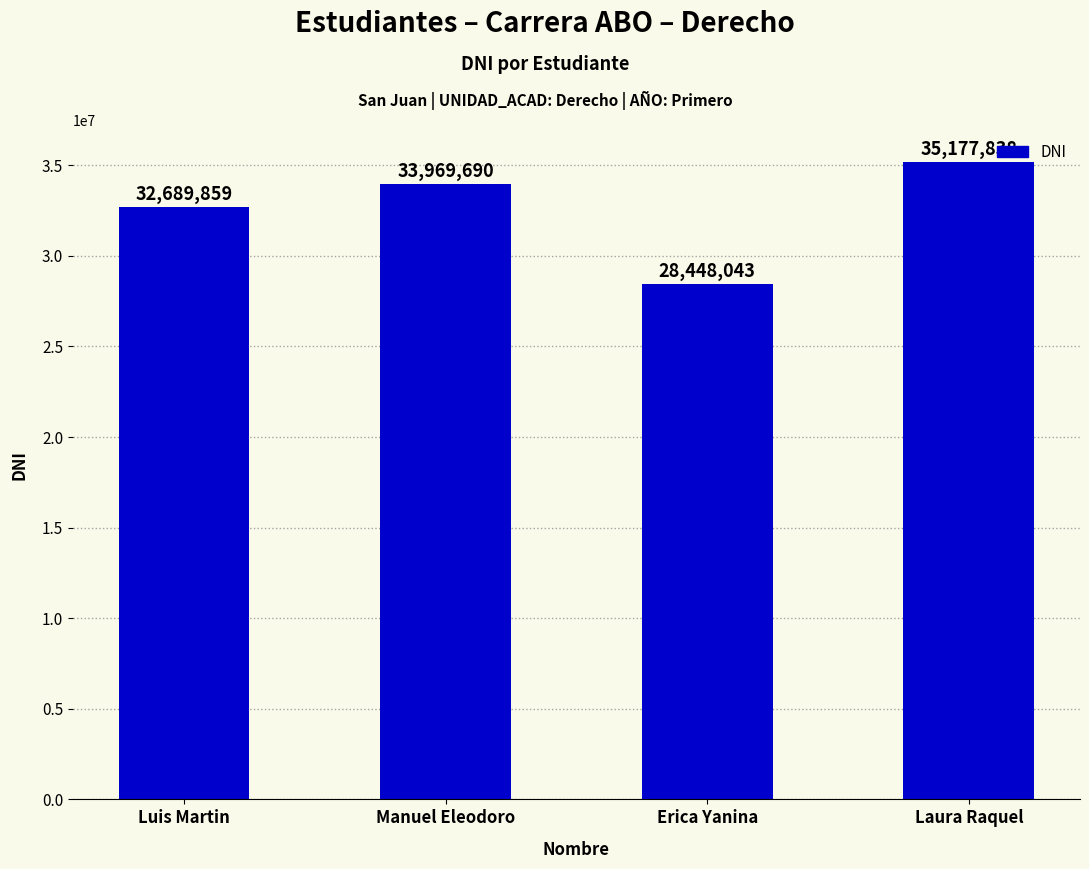

Reading left to right, transcribe all the data shown in this chart.

32689859	33969690	28448043	35177838